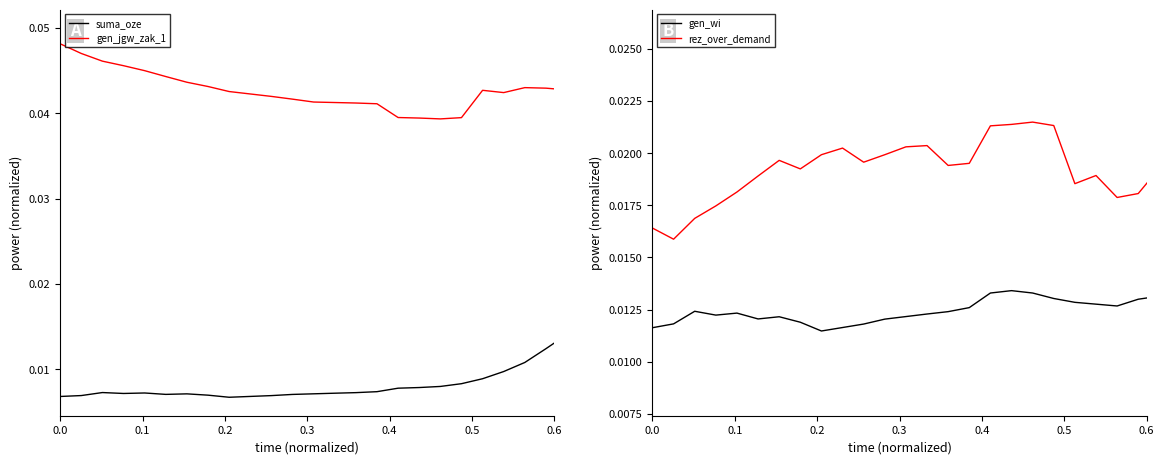

The value of rez_over_demand at 19 is 0.0. True or false?

False